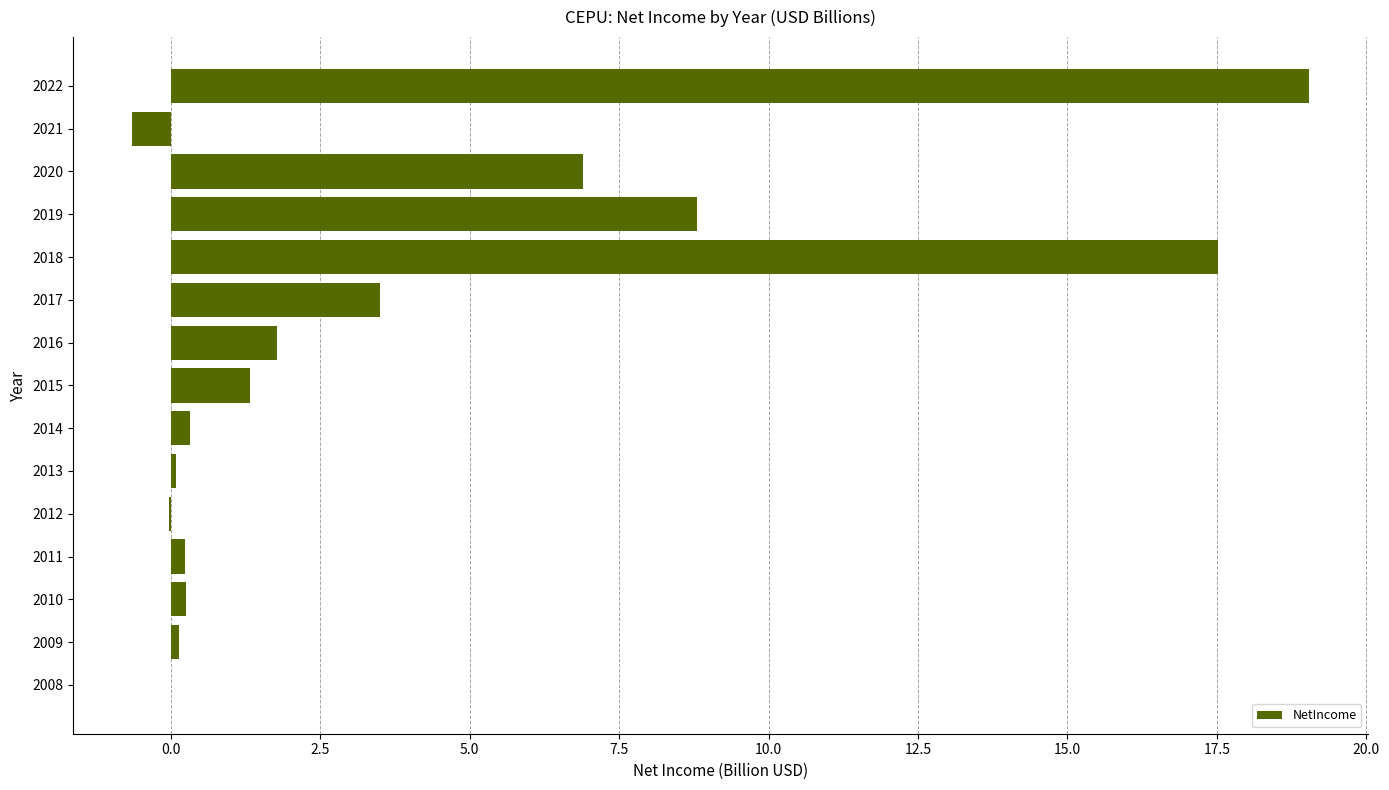

What is the maximum value shown in the chart?

19.0